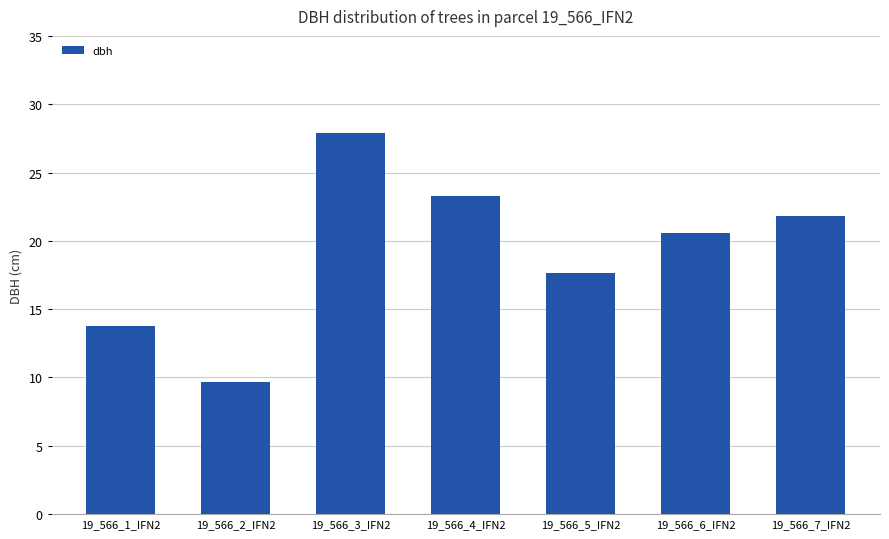

What is the greatest value displayed?

27.9